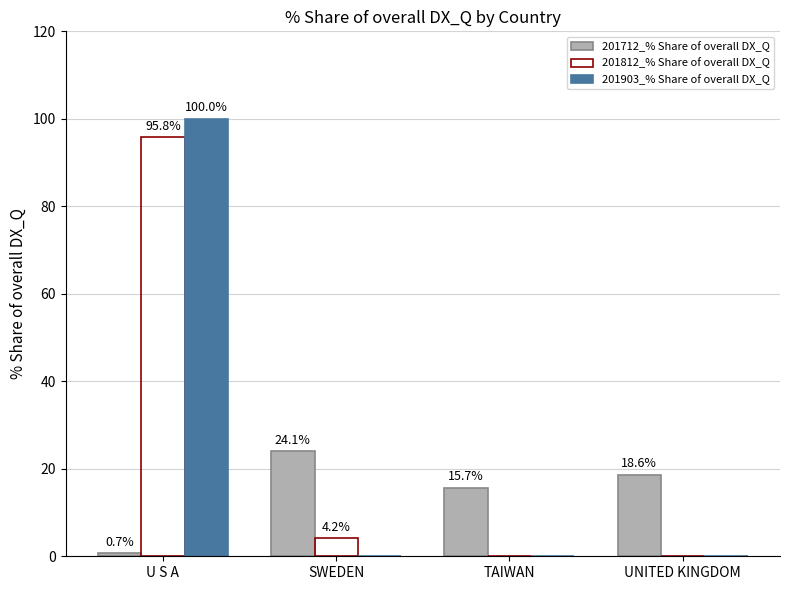

The value of 201812_% Share of overall DX_Q at TAIWAN is -50.7. True or false?

False